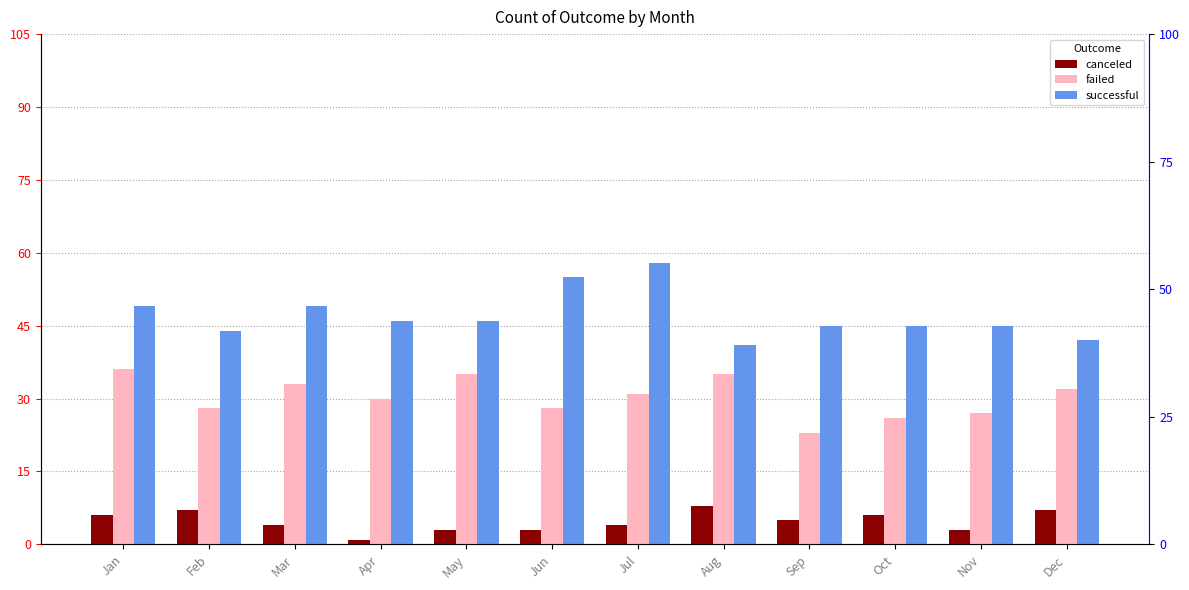

Between Jun and Aug, which is larger?

Aug